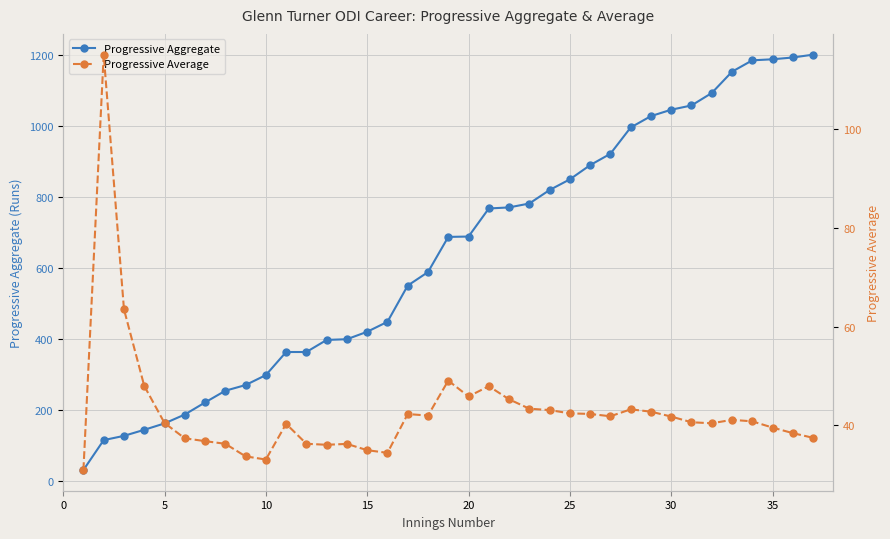

How many values in the Progressive Average series are below 40?

14